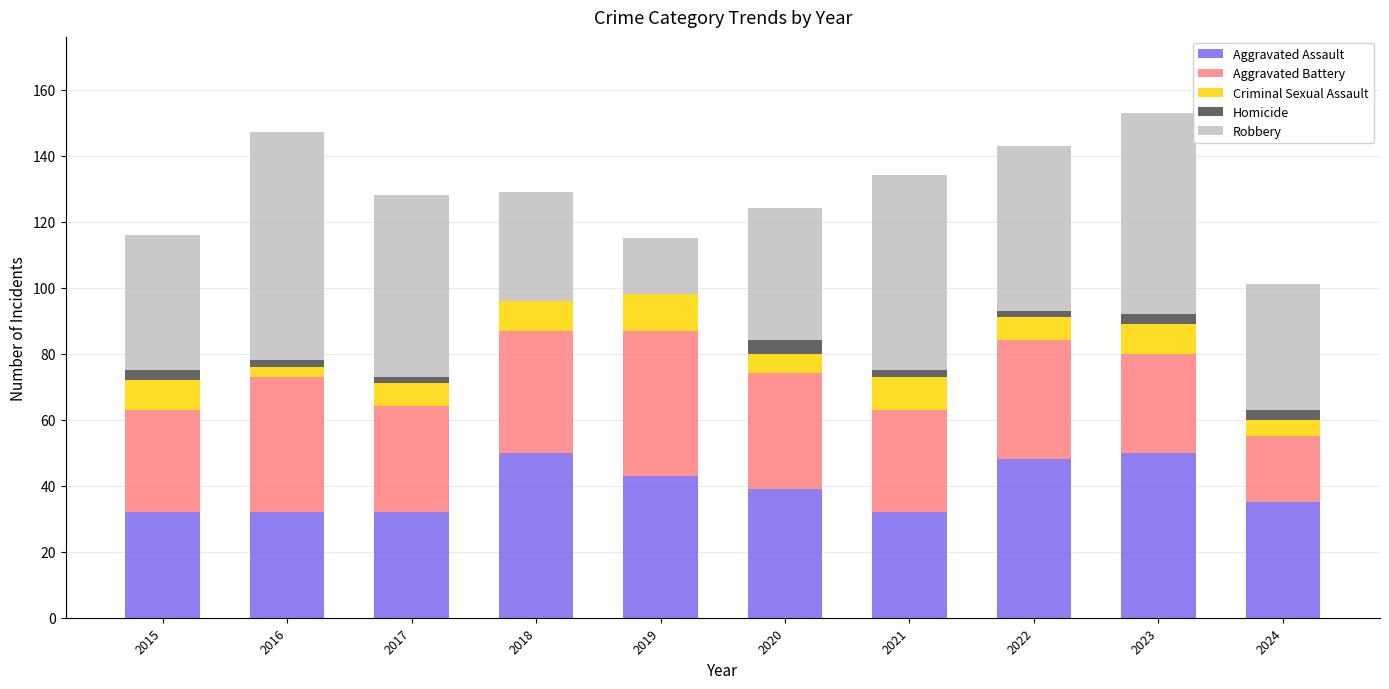

Is it true that Aggravated Assault equals 32 at 2017?

True